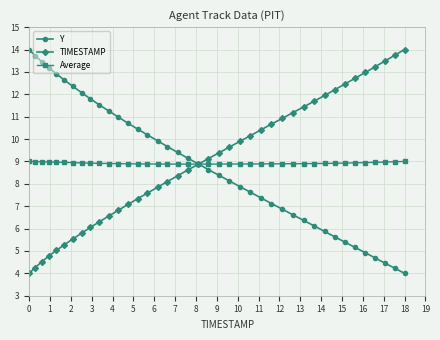

What is the lowest value of the Y series?

4.0